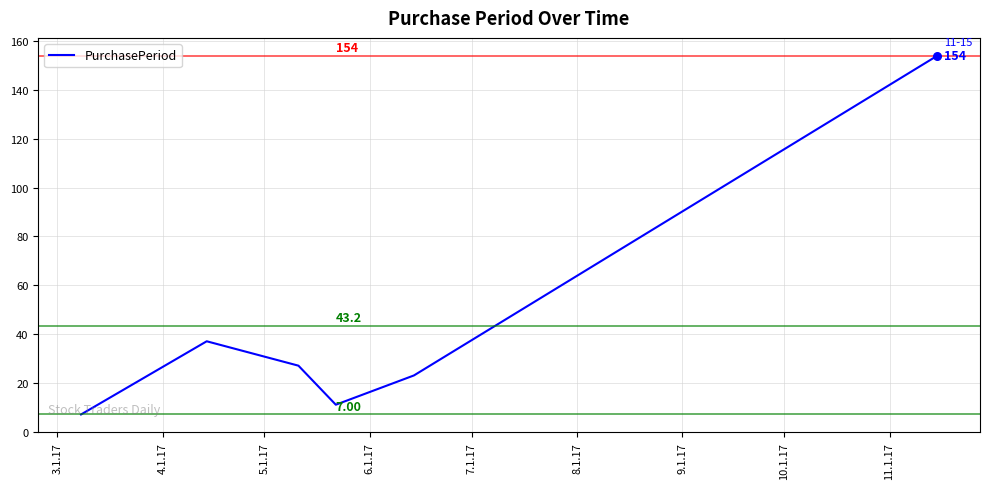

What is the greatest value displayed?

154